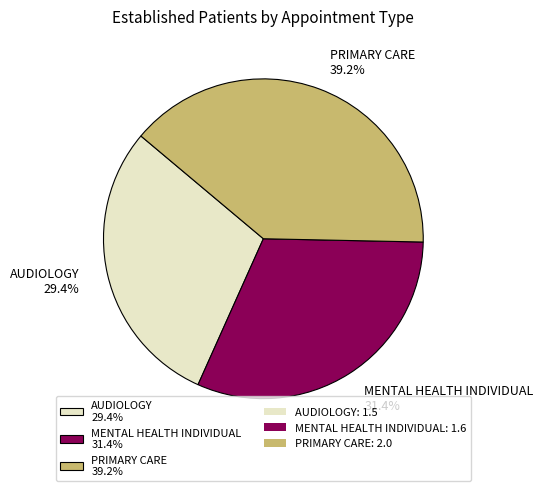

What percentage is the AUDIOLOGY slice, to the nearest percent?

29%